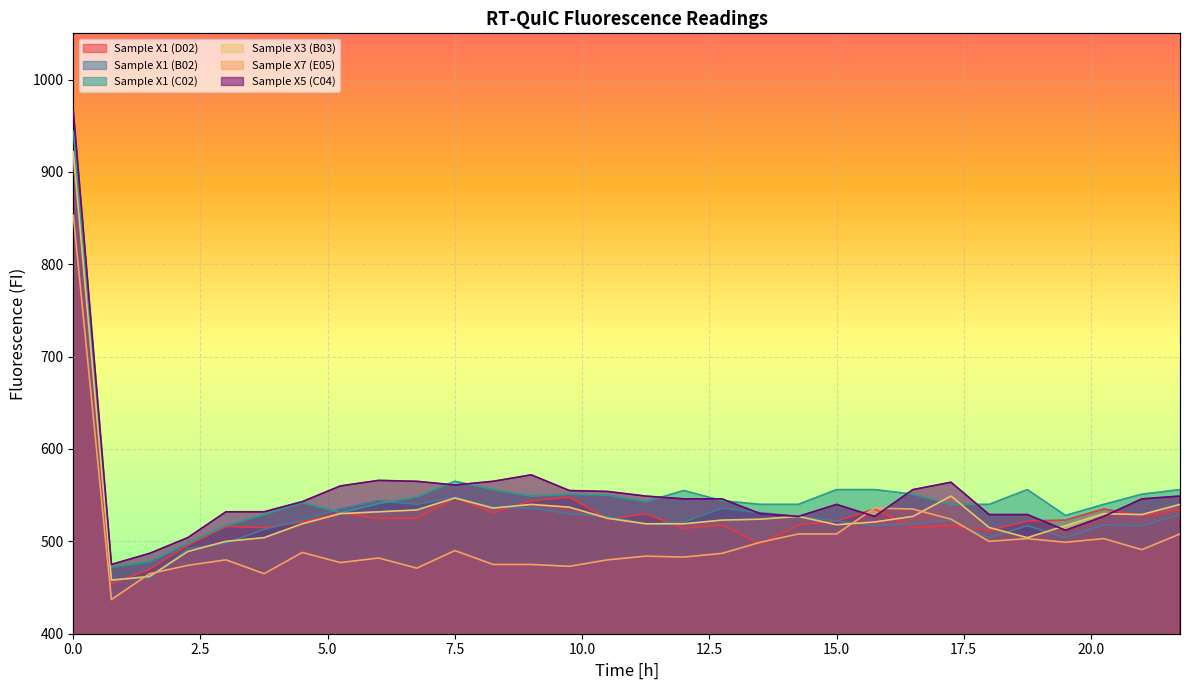

What is the sum of the Sample X1 (D02) values at 0 and 1.5?

1384